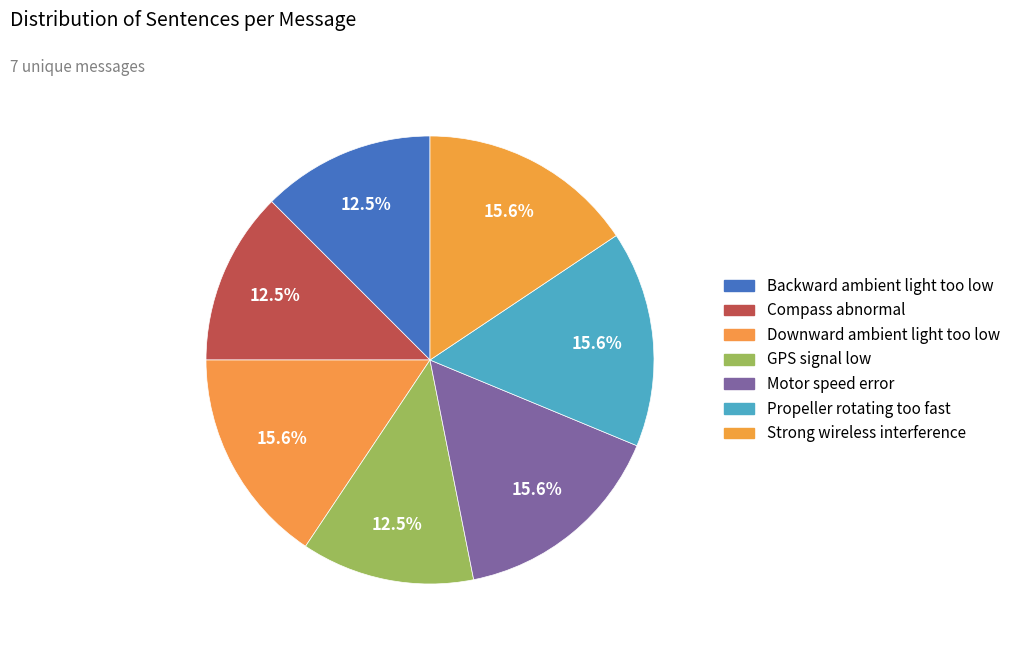

How many segments does this pie chart have?

7